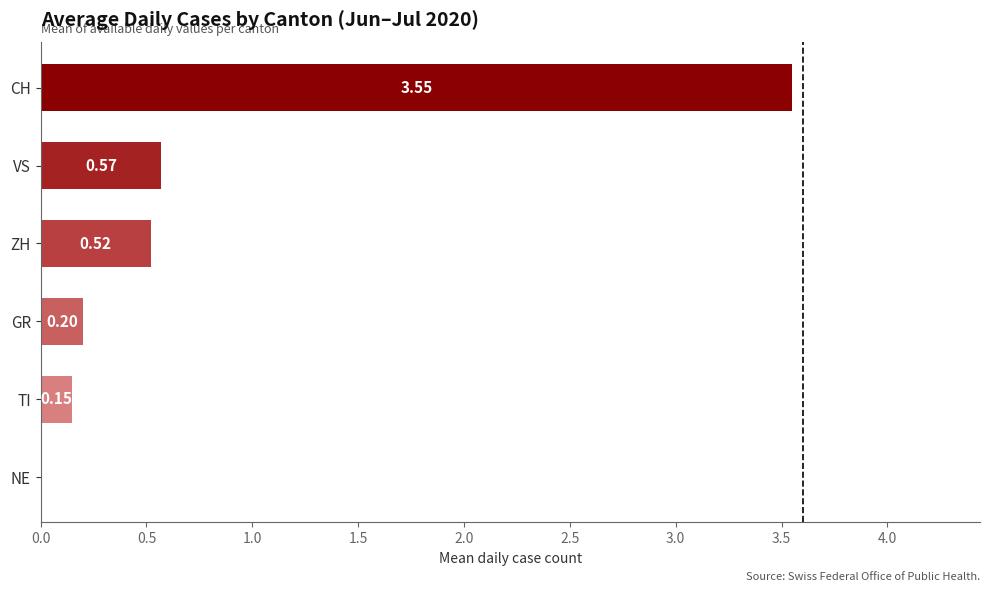

Where is the data nearest to the value 1?

VS